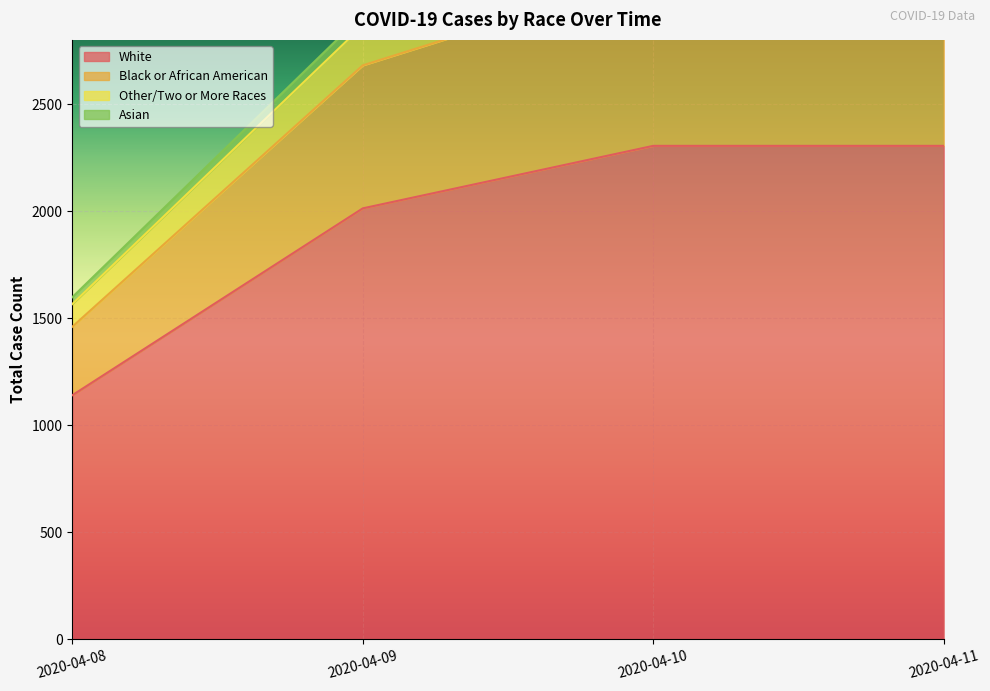

What is the difference between the highest and lowest values at 2020-04-09?

905